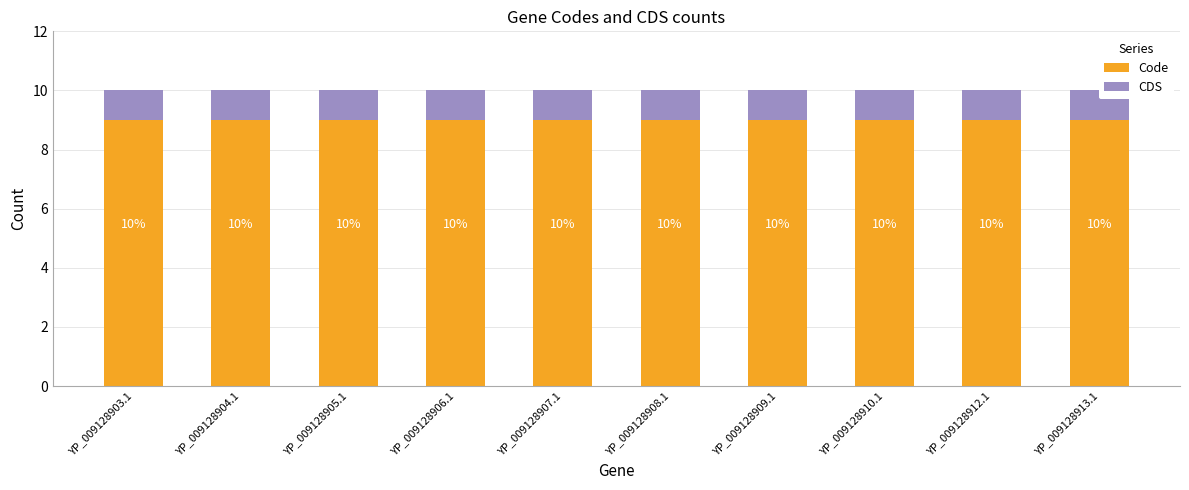

The value of CDS at YP_009128913.1 is 2. True or false?

False